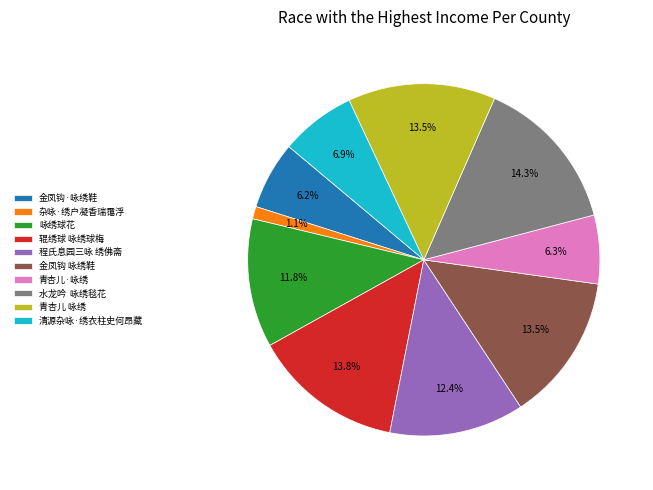

To the nearest percent, what is the average slice percentage?

10%